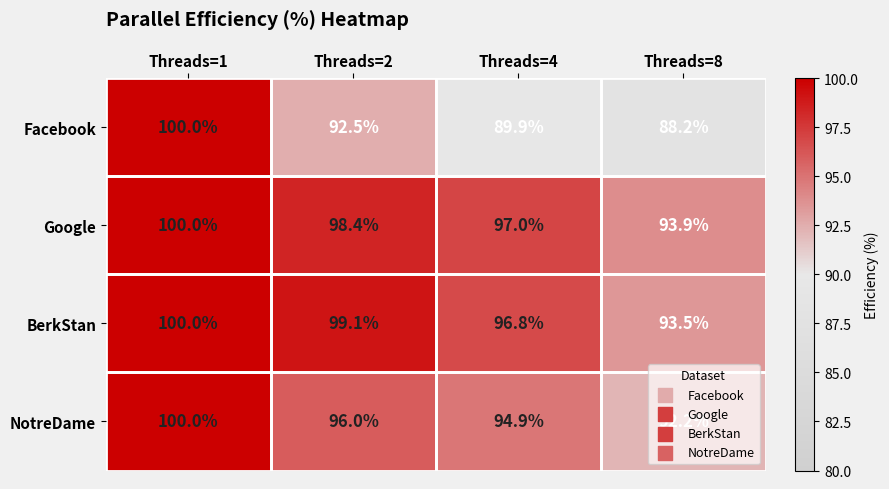

How many data points does each series have?

4